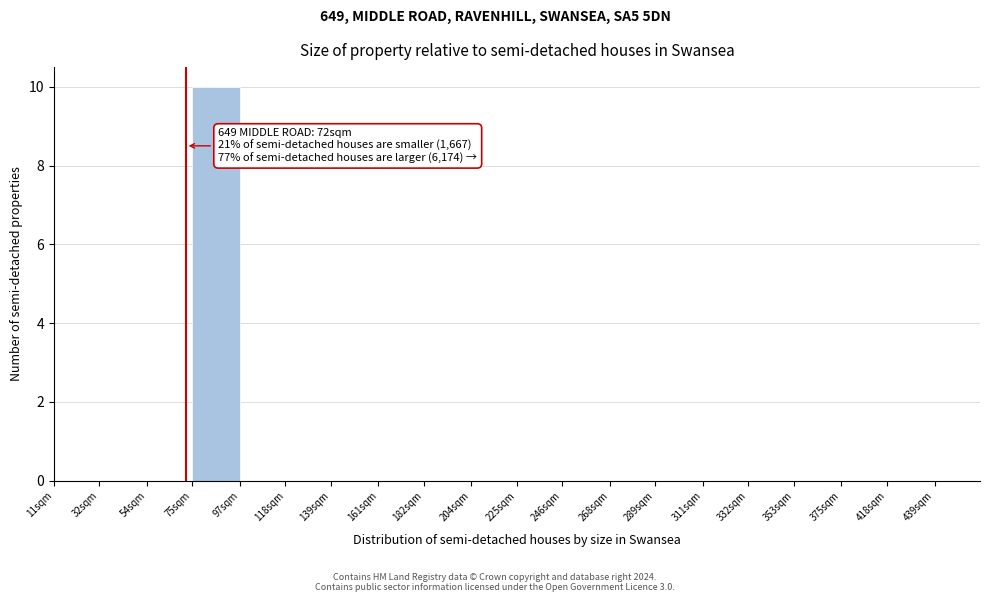

Reading left to right, what are all the values shown in this chart?

11sqm=0	32sqm=0	54sqm=0	75sqm=10	97sqm=0	118sqm=0	139sqm=0	161sqm=0	182sqm=0	204sqm=0	225sqm=0	246sqm=0	268sqm=0	289sqm=0	311sqm=0	332sqm=0	353sqm=0	375sqm=0	418sqm=0	439sqm=0